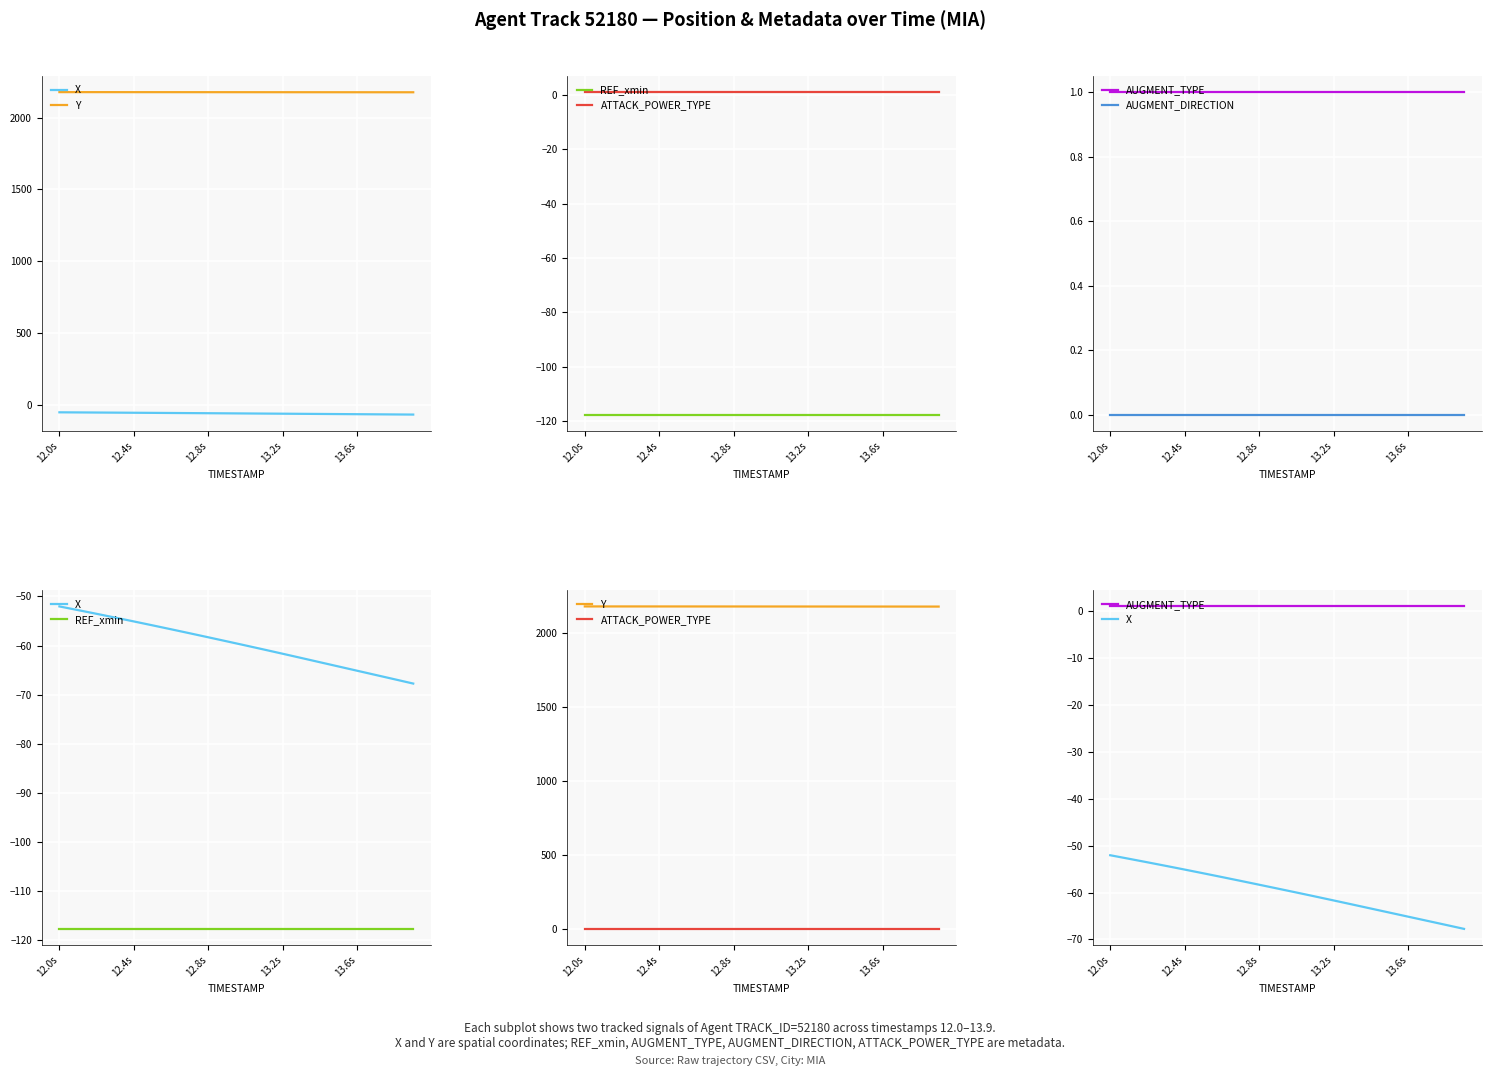

True or false: Y and AUGMENT_DIRECTION intersect in this chart.

False